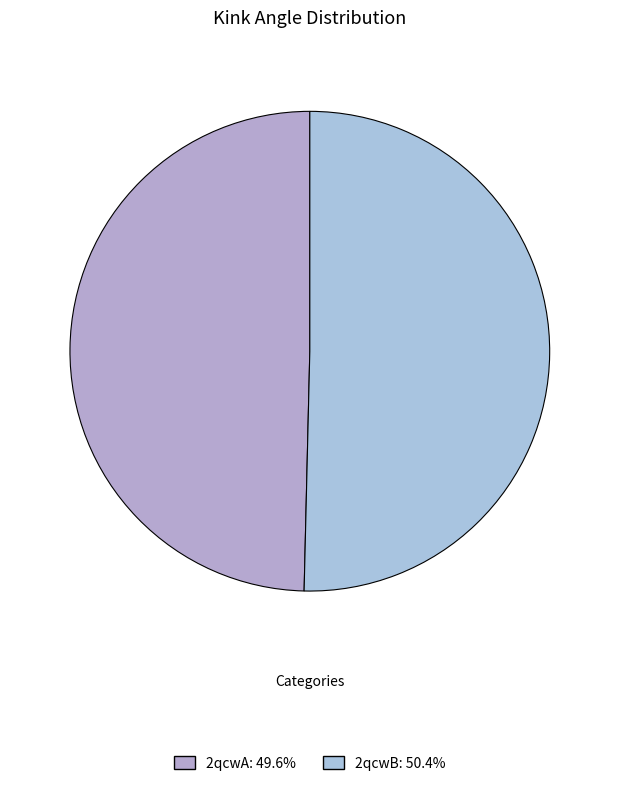

Count the number of slices in the pie.

2